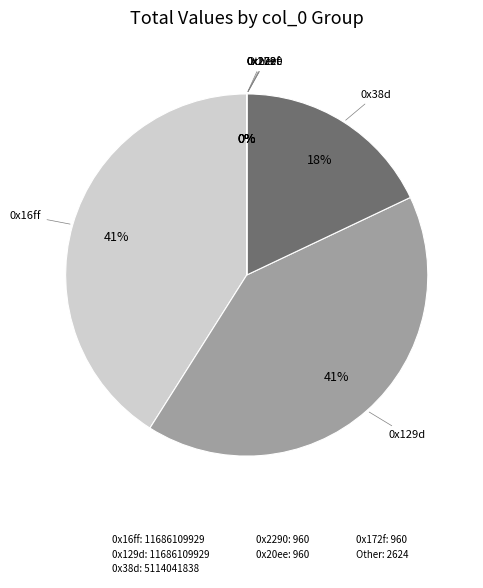

To the nearest percent, what is the difference between the largest and smallest slice percentages?

41%